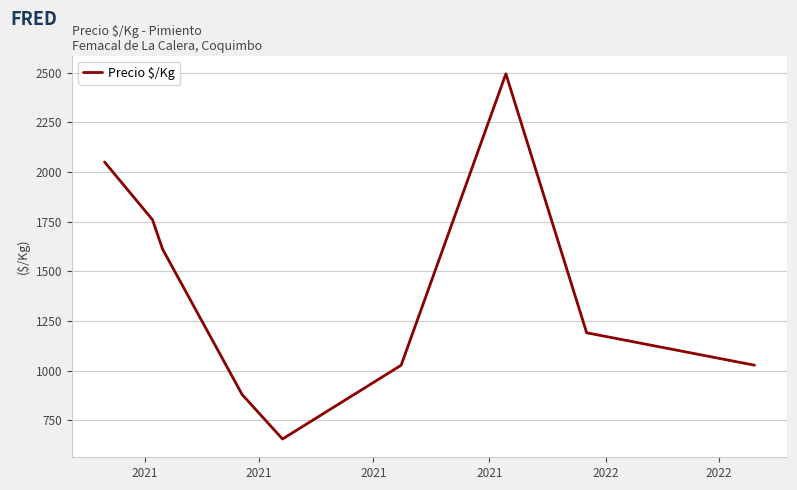

What is the difference between the maximum and minimum values?

1838.6